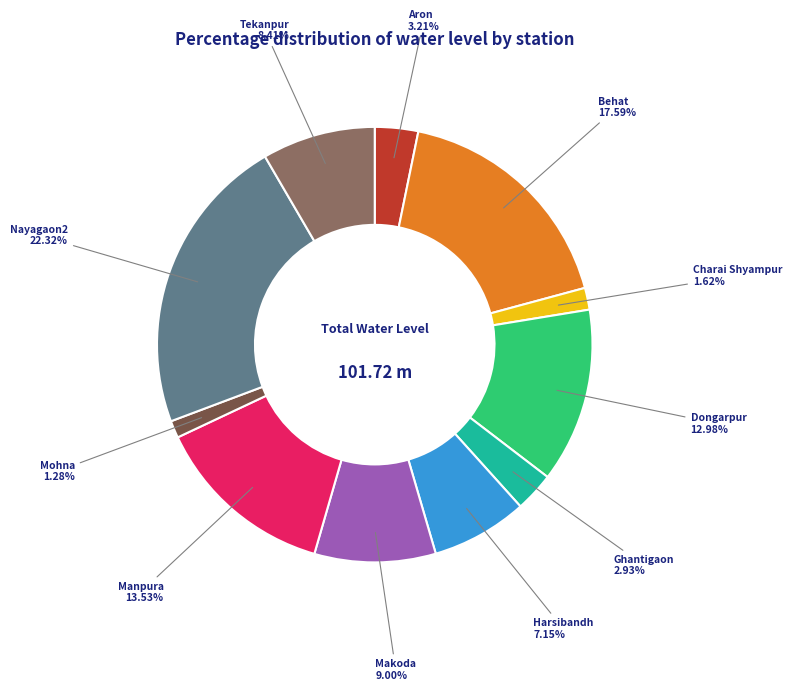

Is there any slice that represents more than half of the pie?

No